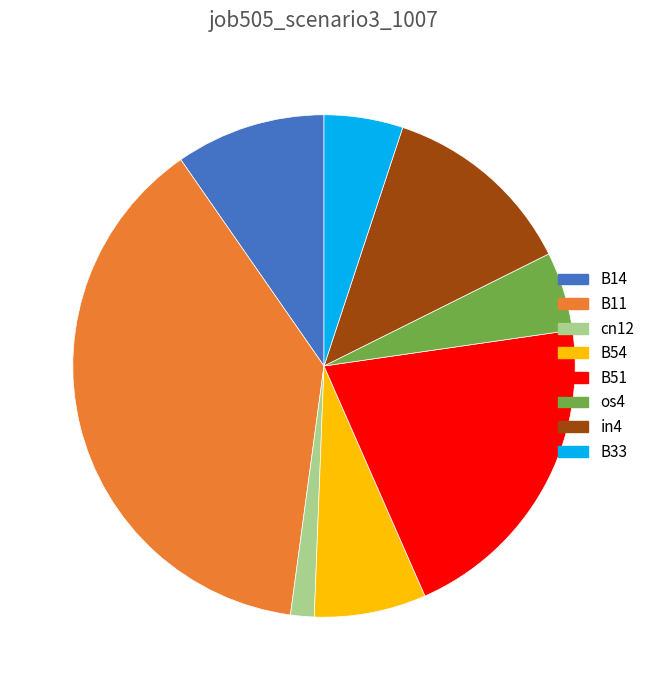

Is the sum of B33 and in4 greater than half?

No